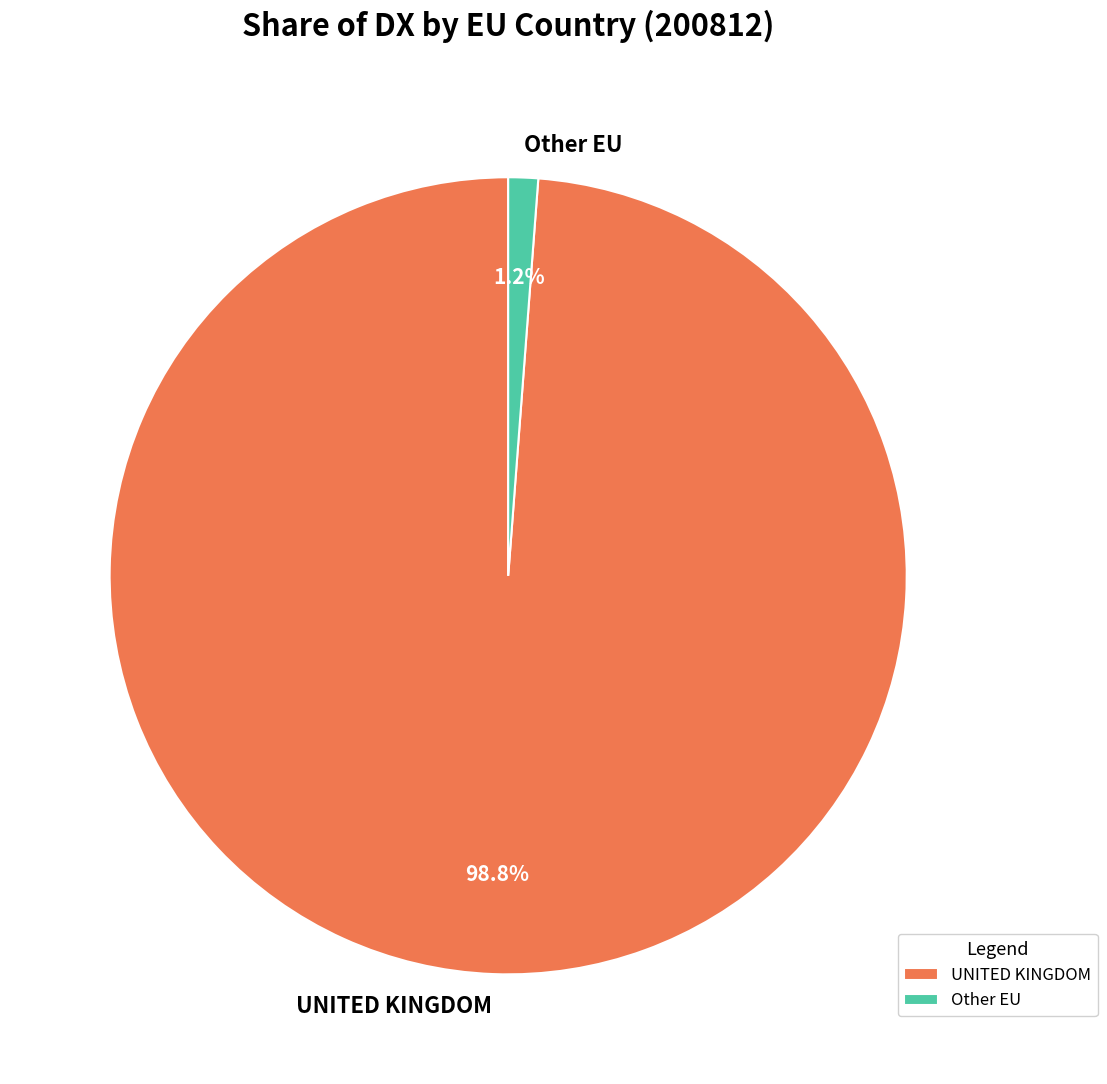

To the nearest percent, what is the difference between the largest and smallest slice percentages?

98%